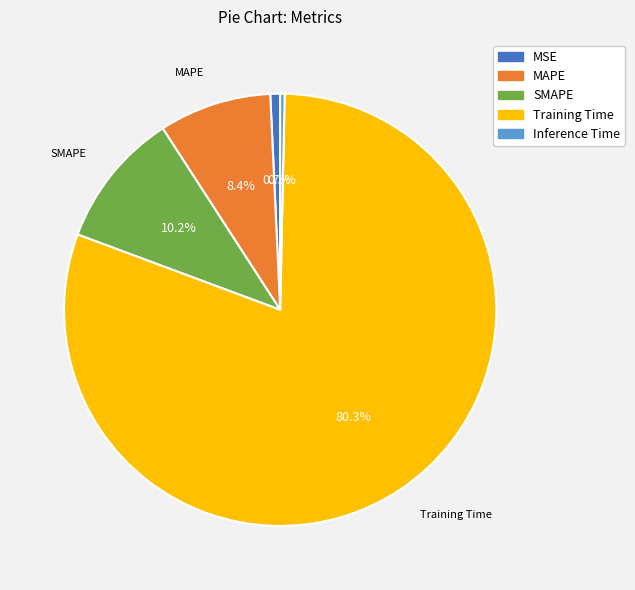

To the nearest percent, what portion does SMAPE represent?

10%